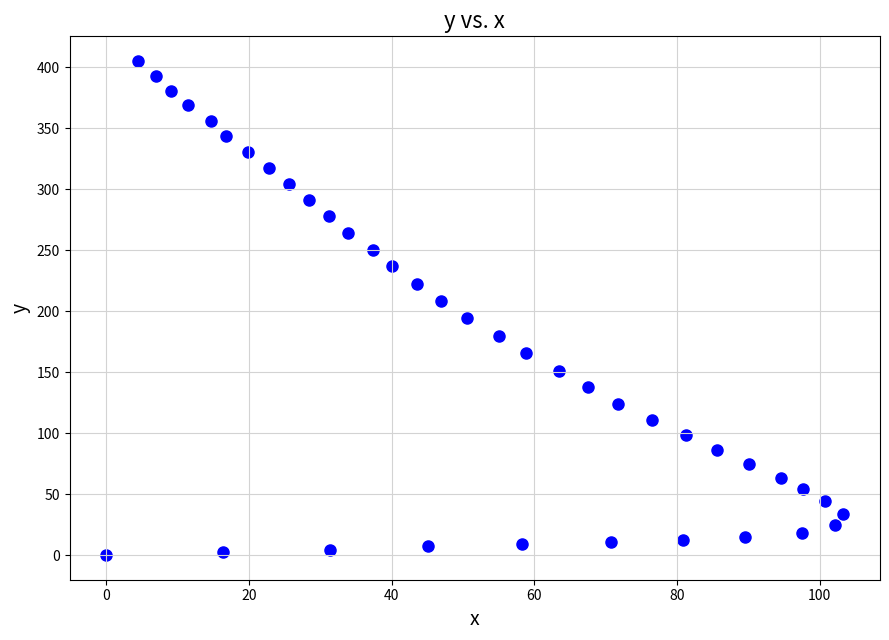

What is the range of Y values (max minus min)?

405.0